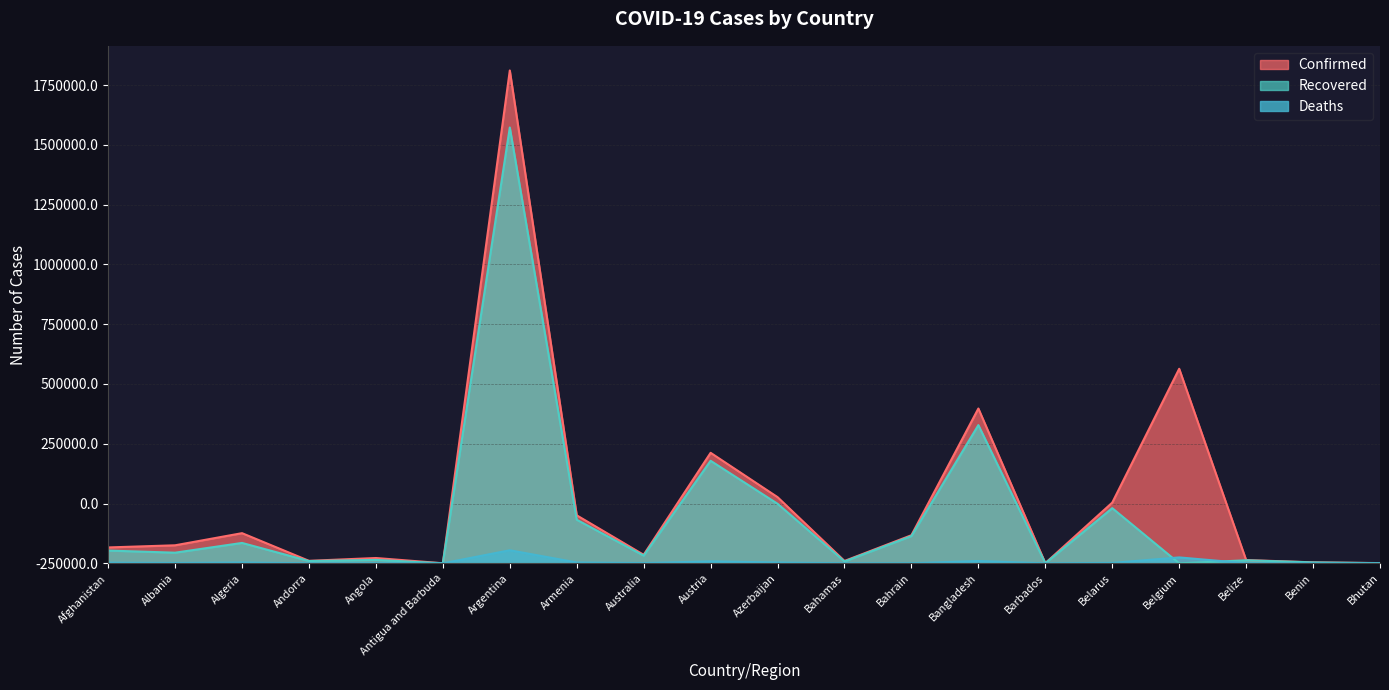

How many interior local peaks does the Deaths series have?

6